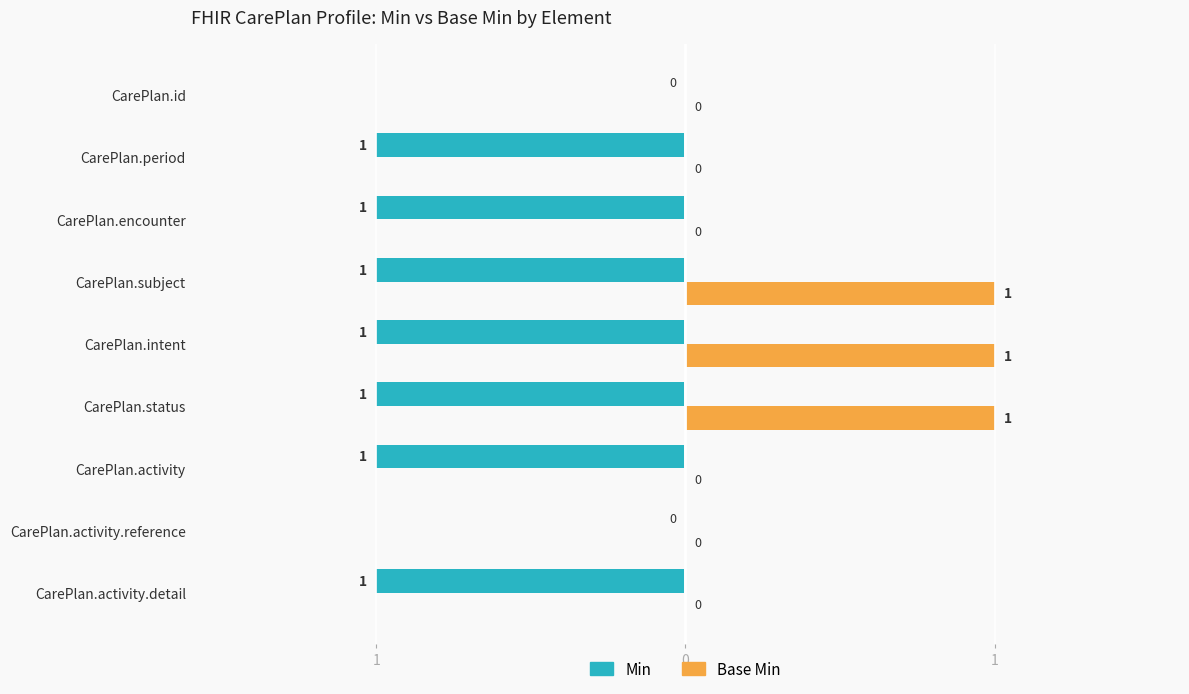

What is the smallest value displayed?

-1